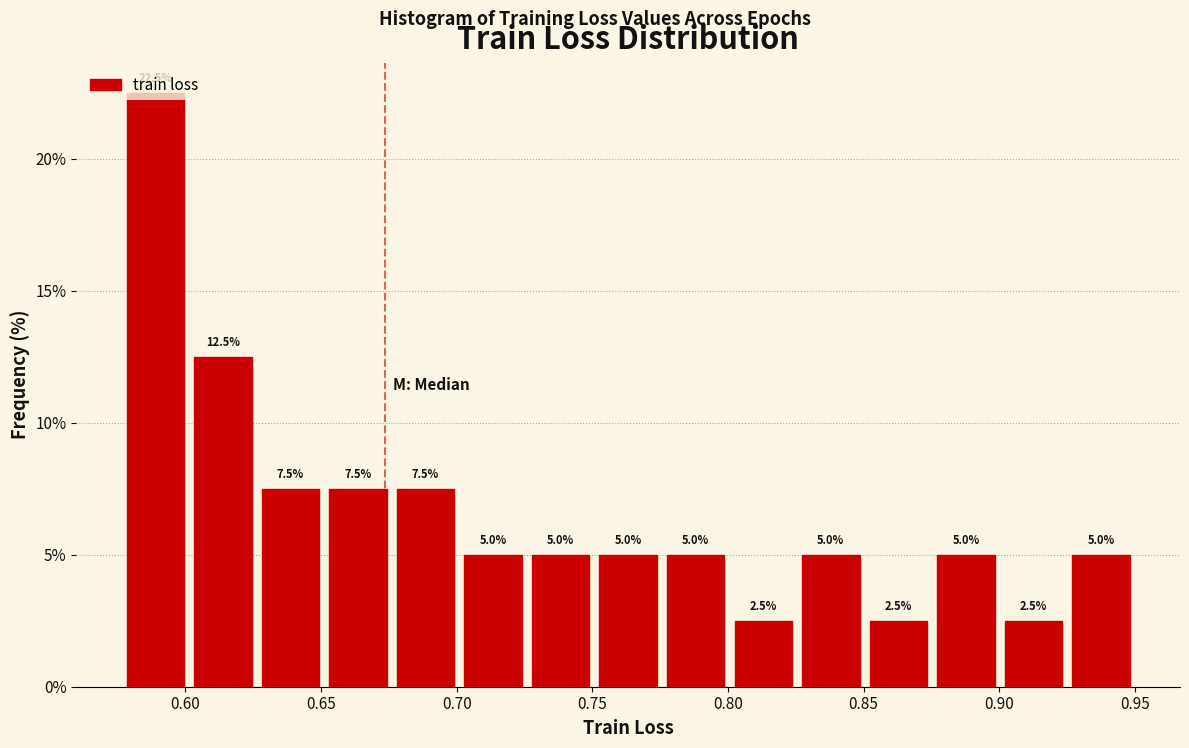

Over which range of the x-axis is the bar tallest?

0.575 to 0.600